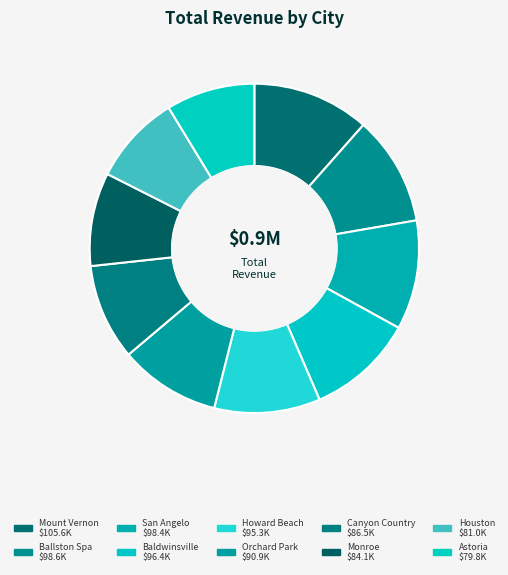

To the nearest percent, what is the average slice percentage?

10%